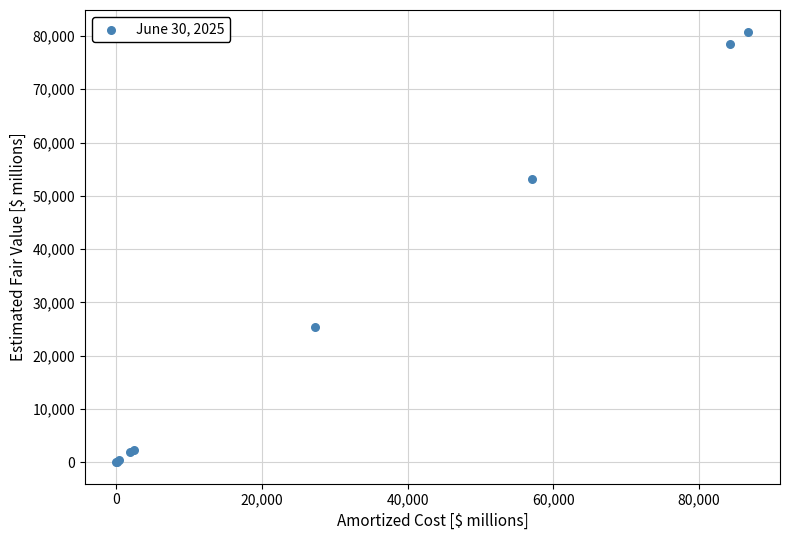

What Y value in the scatter plot is closest to 40427?

53196